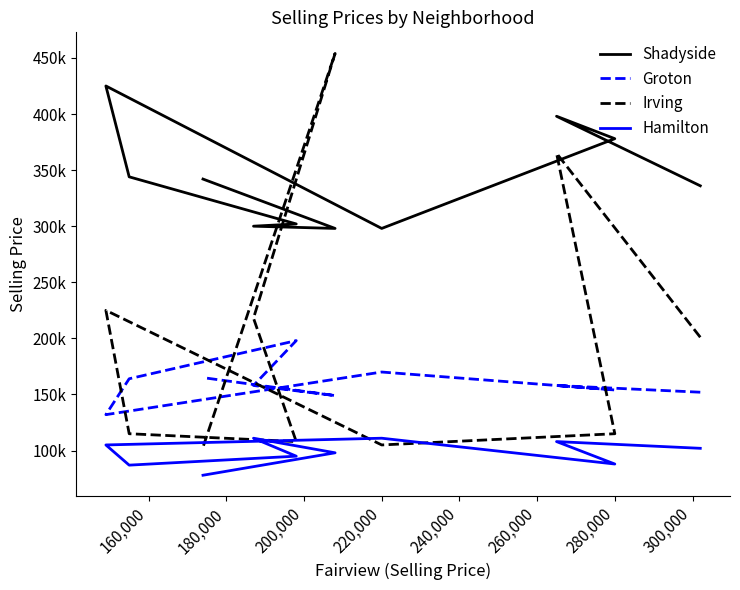

Reading left to right, transcribe all the data shown in this chart.

Shadyside: 336000	398000	378000	298000	425000	344000	302000	300000	298000	342000
Groton: 152000	158000	154000	170000	132000	164000	198000	158000	149000	165000
Irving: 201000	365000	115000	105000	225000	115000	108000	218000	454000	103000
Hamilton: 102000	108000	88000	111000	105000	87000	95000	111000	98000	78000